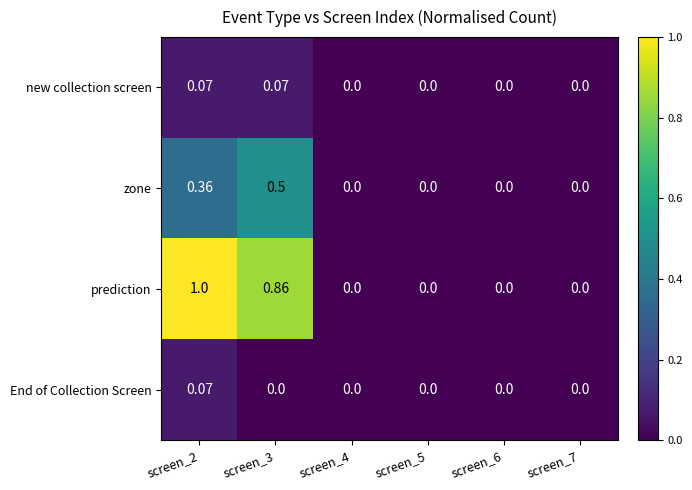

Is the value of End of Collection Screen at screen_3 greater than the value of zone at screen_3?

No